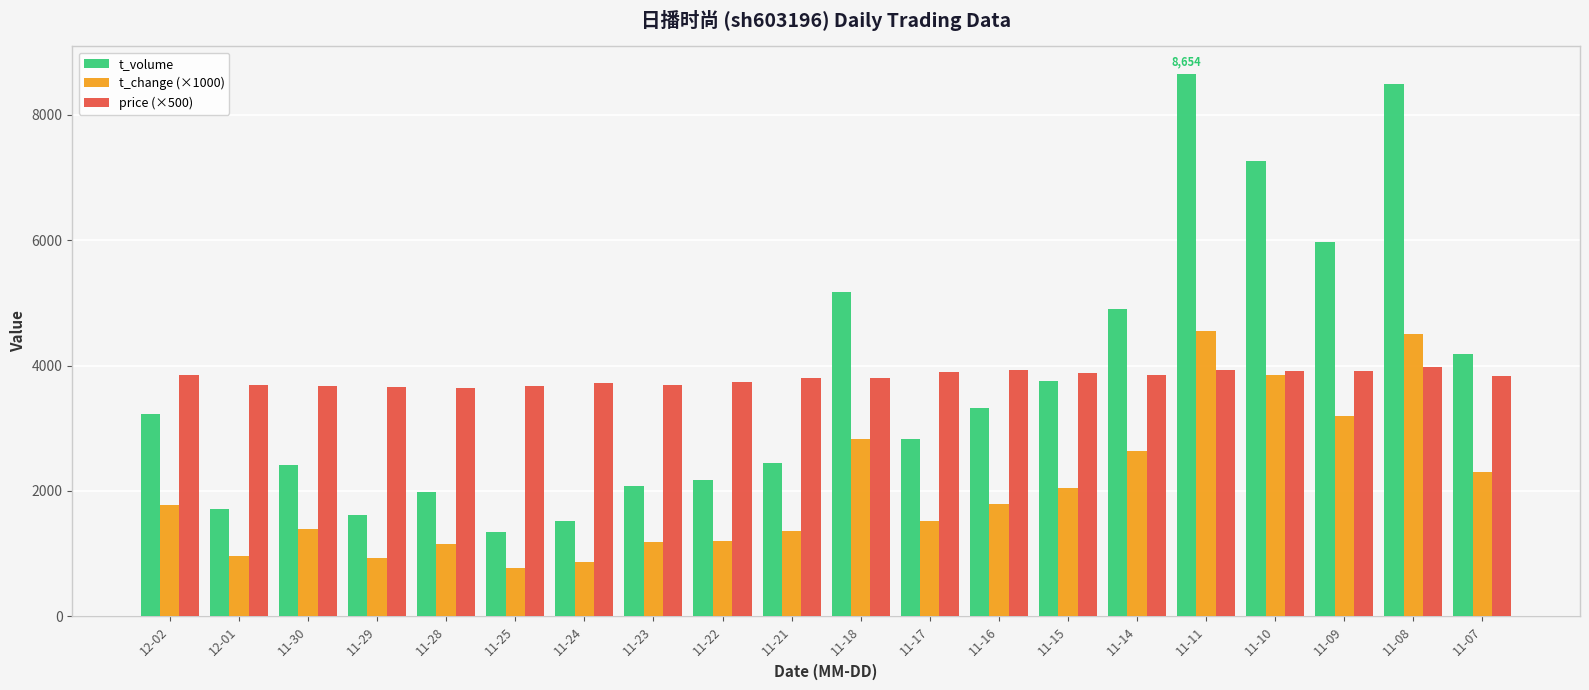

Which series changed the most between 11-30 and 11-29?

t_volume